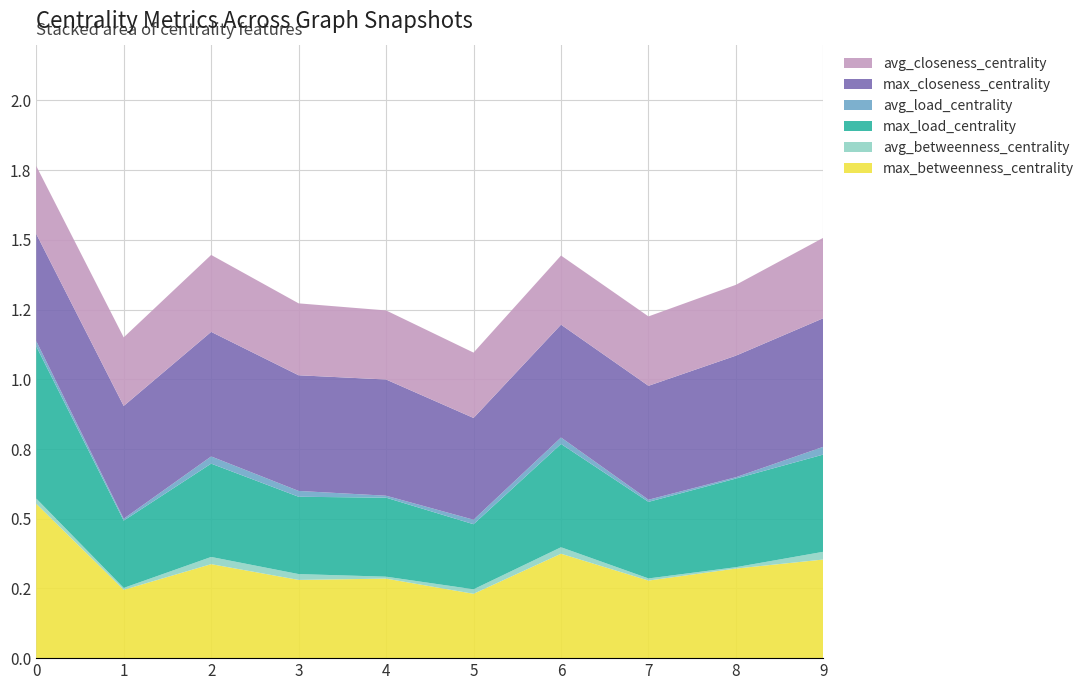

Reading left to right, list all the values displayed in this chart.

max_betweenness_centrality: 0.6	0.2	0.3	0.3	0.3	0.2	0.4	0.3	0.3	0.4
avg_betweenness_centrality: 0.0	0.0	0.0	0.0	0.0	0.0	0.0	0.0	0.0	0.0
max_load_centrality: 0.5	0.2	0.3	0.3	0.3	0.2	0.4	0.3	0.3	0.3
avg_load_centrality: 0.0	0.0	0.0	0.0	0.0	0.0	0.0	0.0	0.0	0.0
max_closeness_centrality: 0.4	0.4	0.4	0.4	0.4	0.4	0.4	0.4	0.4	0.5
avg_closeness_centrality: 0.2	0.2	0.3	0.3	0.2	0.2	0.2	0.2	0.3	0.3